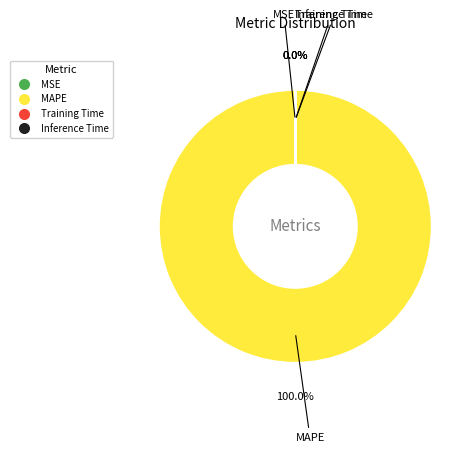

Is there a majority slice in this chart?

Yes